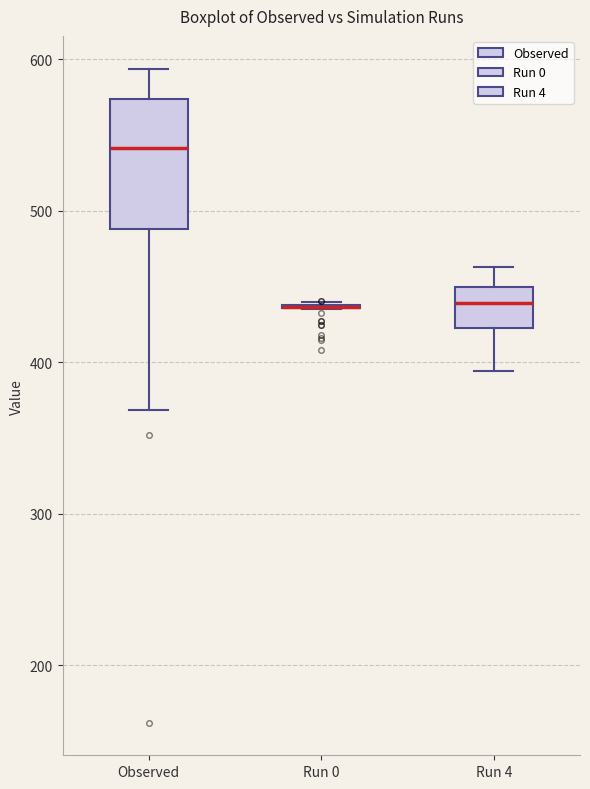

Reading left to right, read every box against the y-axis: the position of its median line, the range the box covers, and the ends of its whiskers. The values are not printed on the chart, so give them approximately, as read against the axis.

Observed: median 540, box 490 to 570, whiskers 370 to 590
Run 0: box collapsed to a line at 440, whiskers 440 to 440
Run 4: median 440, box 420 to 450, whiskers 390 to 460